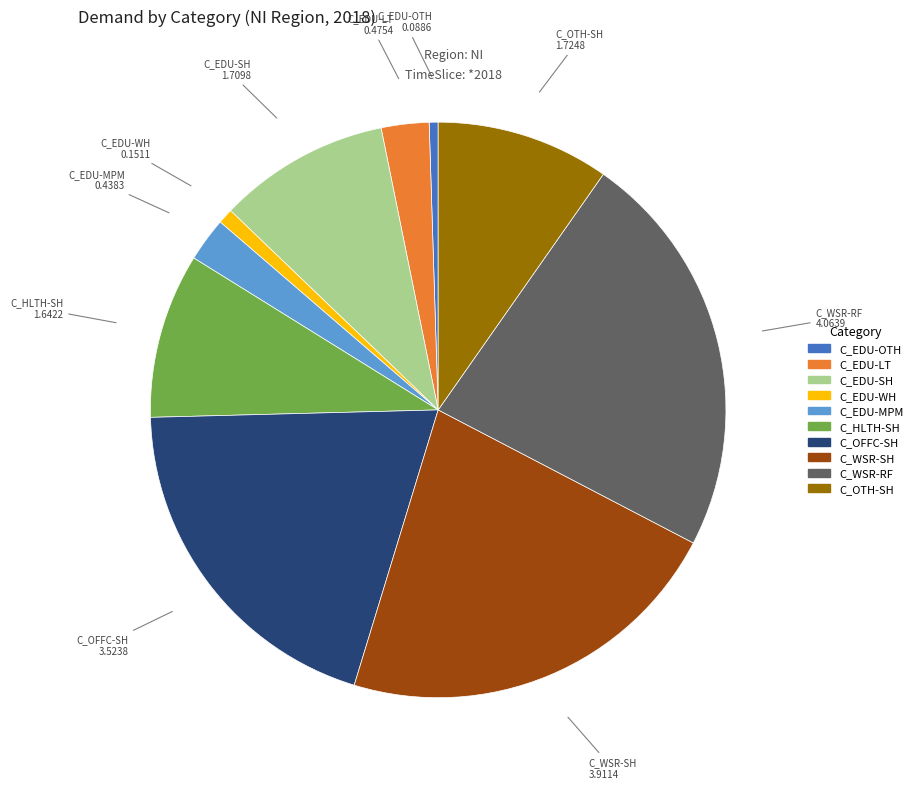

Combined, do C_OFFC-SH and C_EDU-LT account for over 50%?

No